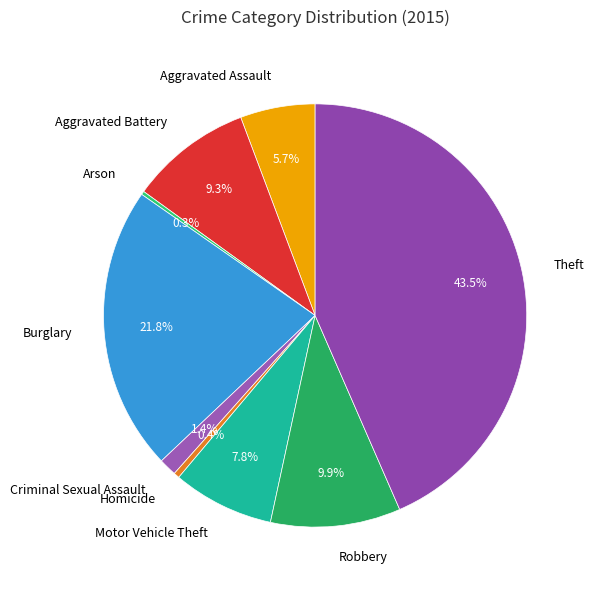

What percentage is NOT represented by Theft?

56.5%